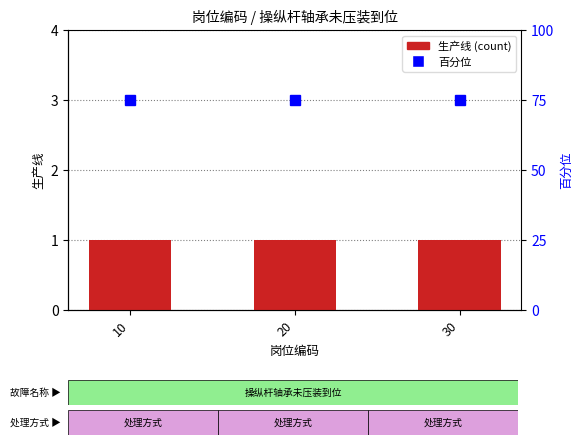

What is the sum of the 生产线 values at 30 and 10?

2